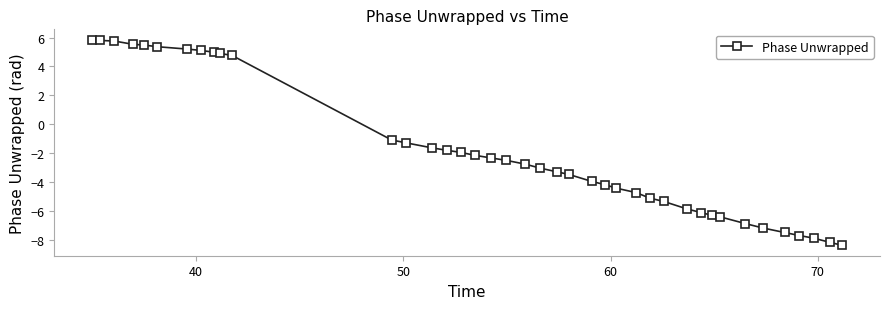

What is the value of the 35th point from the left?

-7.2